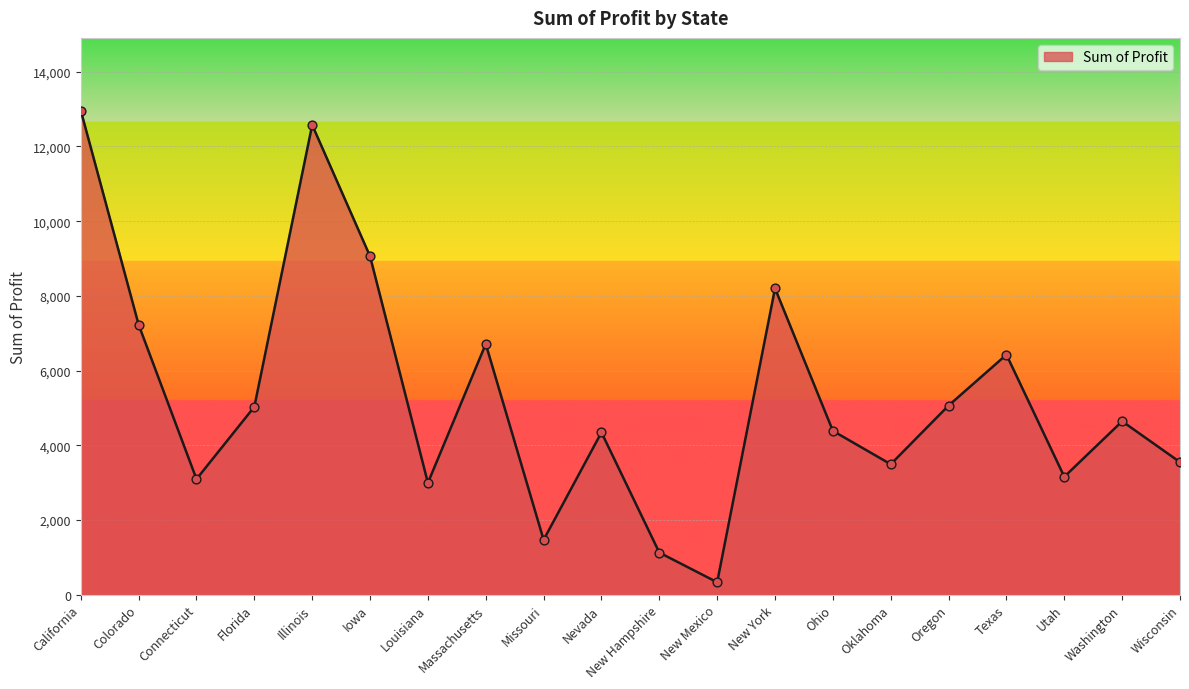

Between Wisconsin and Illinois, which is larger?

Illinois